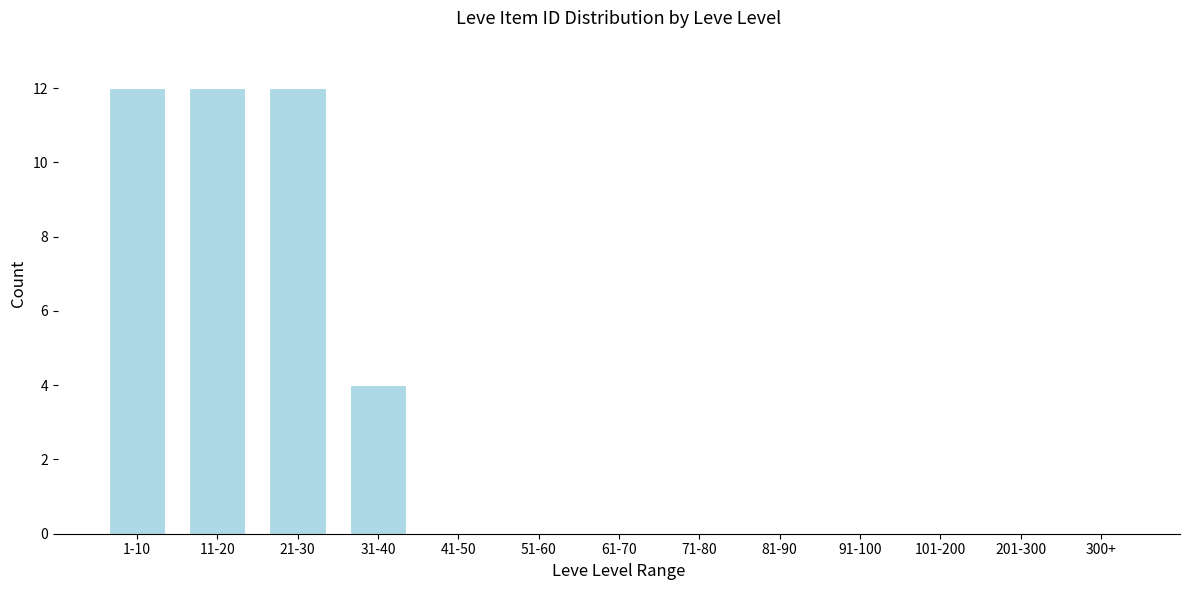

Reading left to right, list all the values displayed in this chart.

1-10=12	11-20=12	21-30=12	31-40=4	41-50=0	51-60=0	61-70=0	71-80=0	81-90=0	91-100=0	101-200=0	201-300=0	300+=0